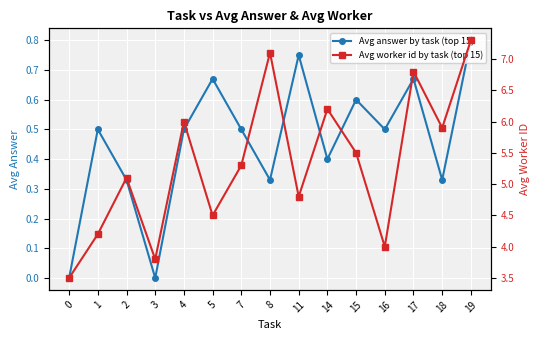

What is the maximum value shown in the chart?

7.3